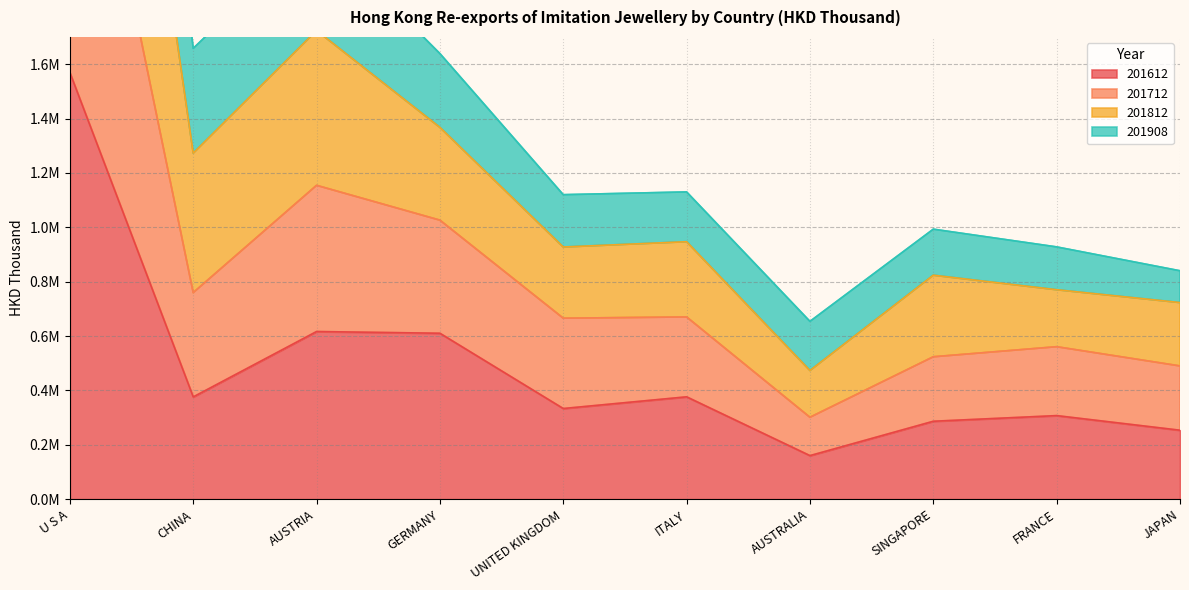

True or false: 201612 and 201712 intersect in this chart.

False